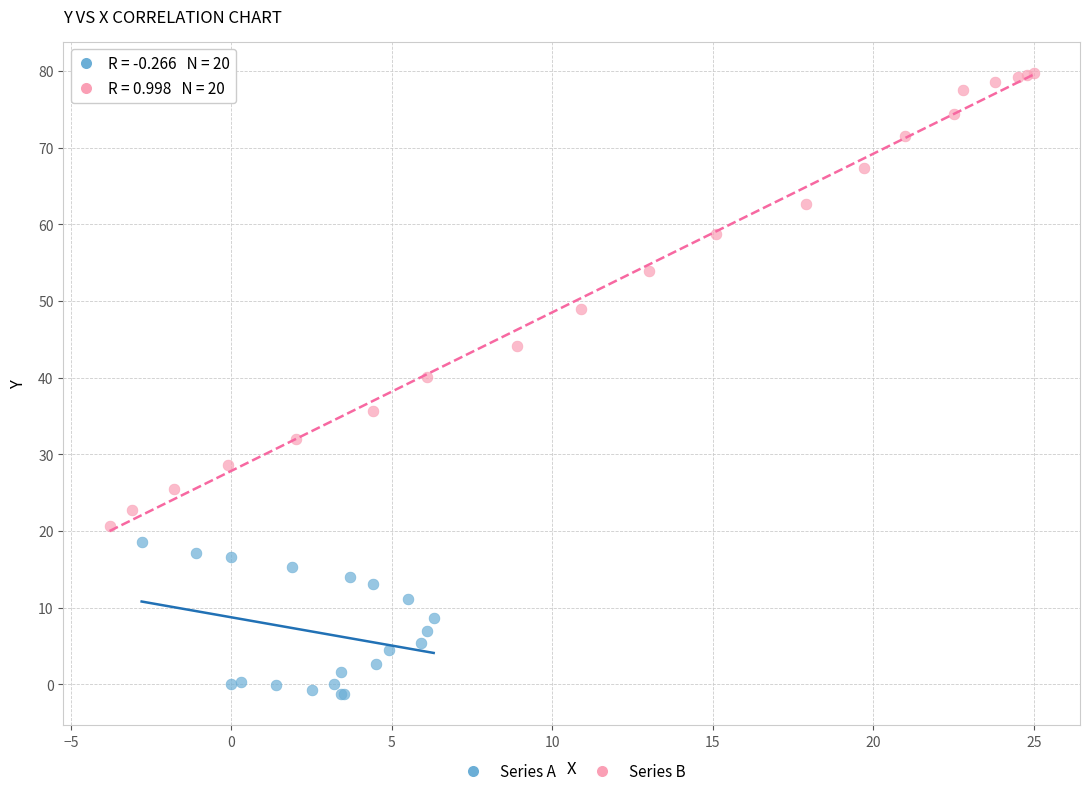

Which series reaches the minimum Y coordinate?

Series A